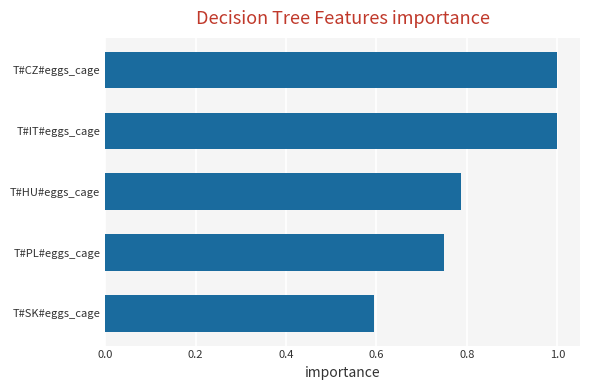

How many bars are there in total?

5